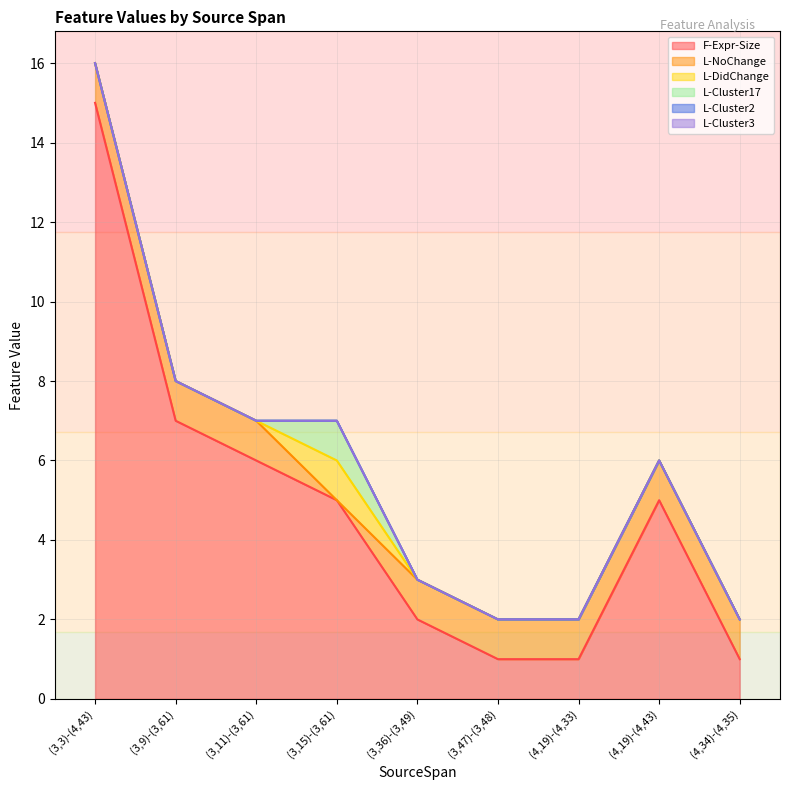

Where is the first local maximum for L-DidChange?

(3,15)-(3,61)